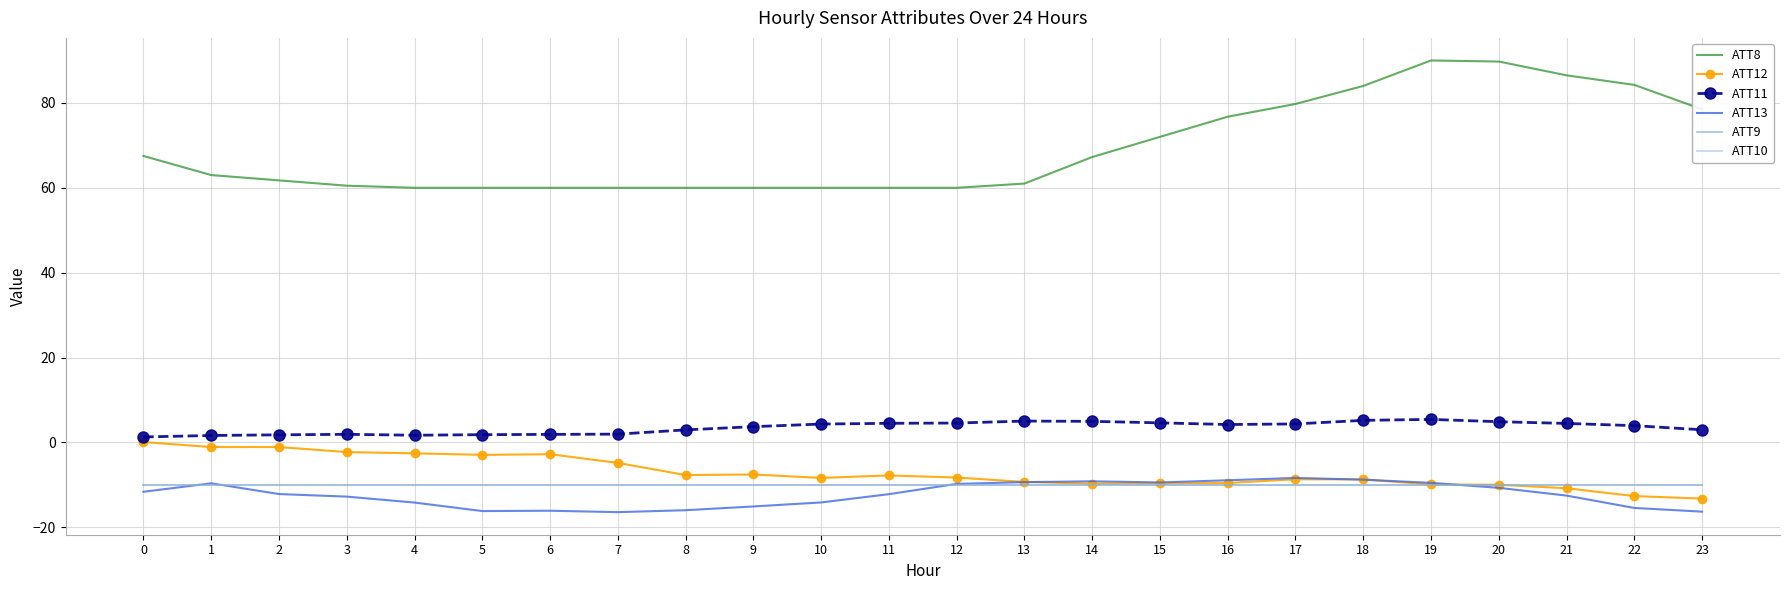

What is the minimum value for ATT11?

1.3